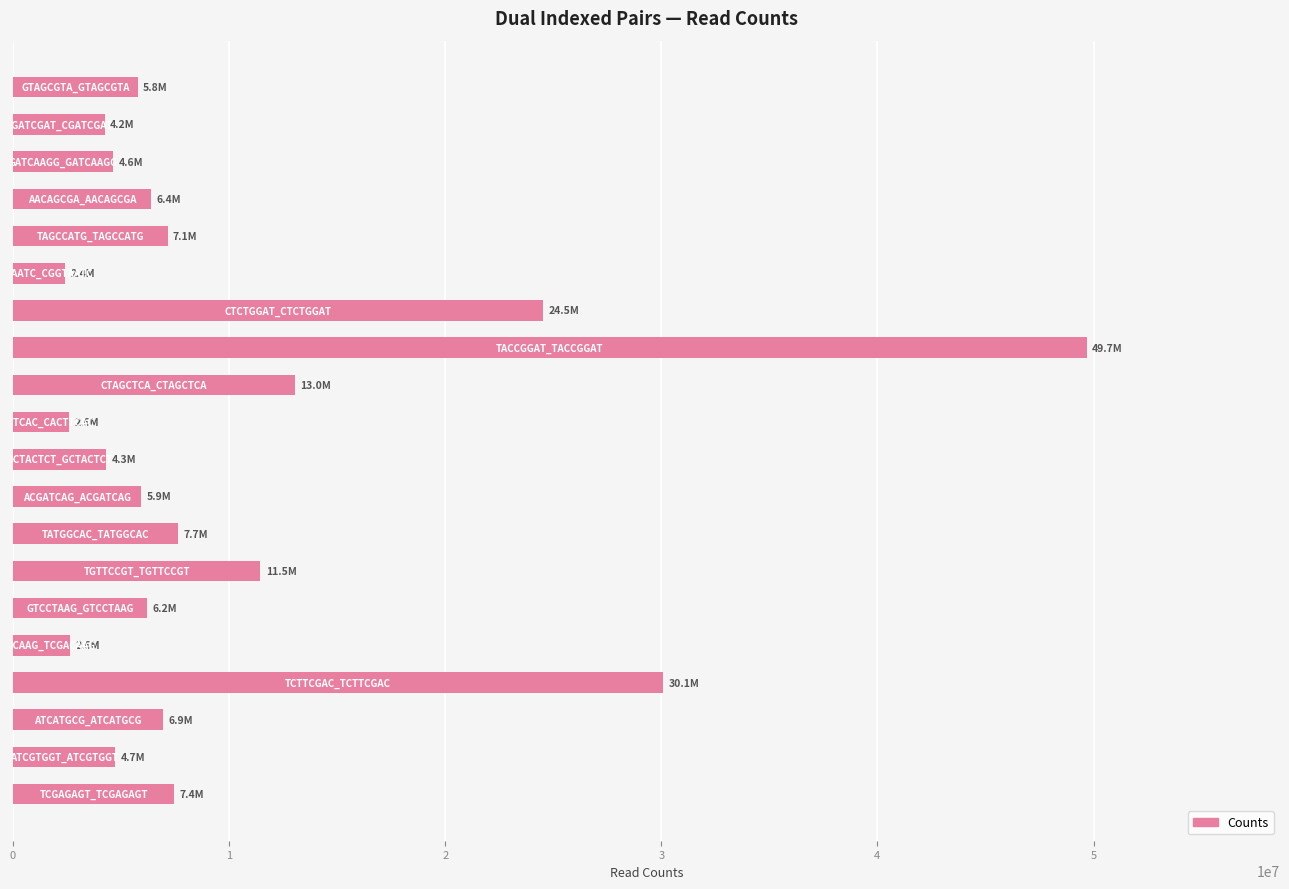

How many bars are there in total?

20